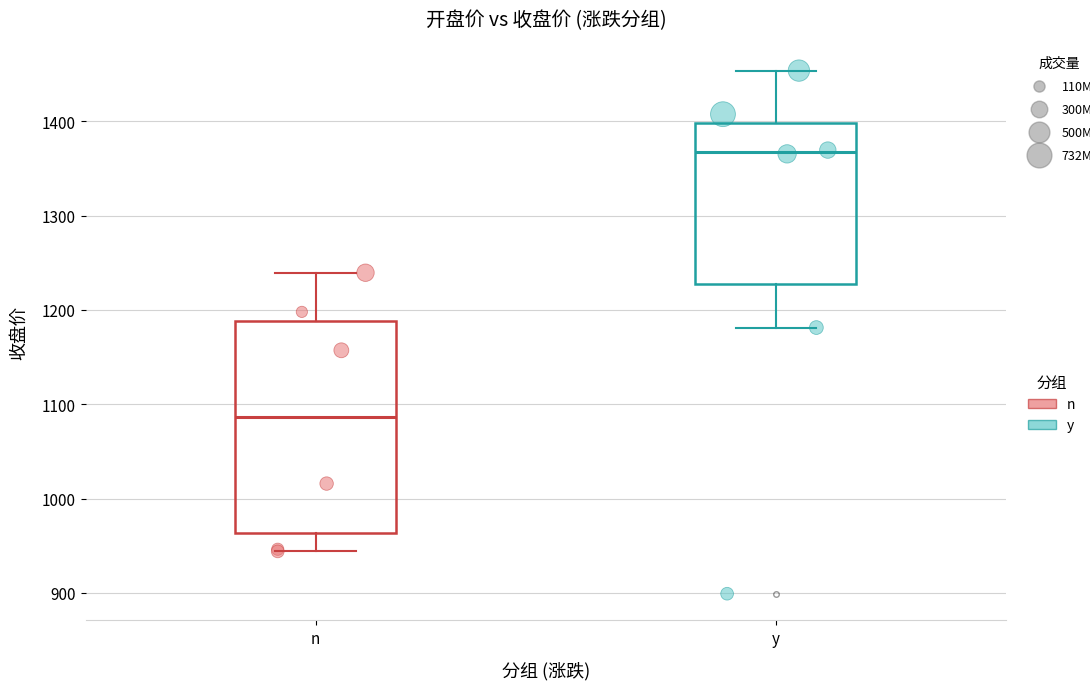

Which series reaches the maximum Y coordinate?

y